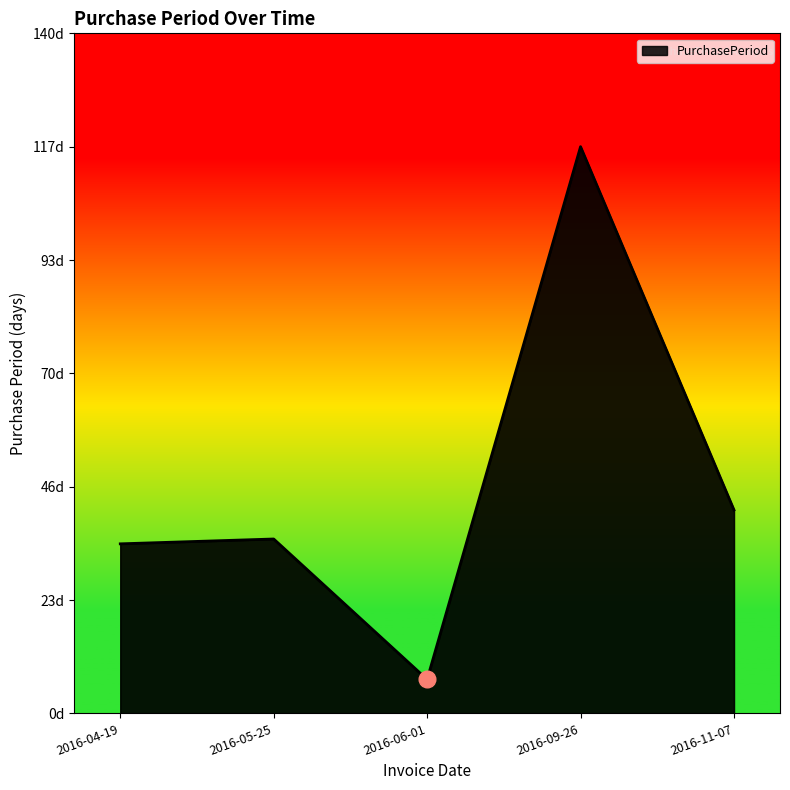

Reading left to right, what are all the values shown in this chart?

35	36	7	117	42